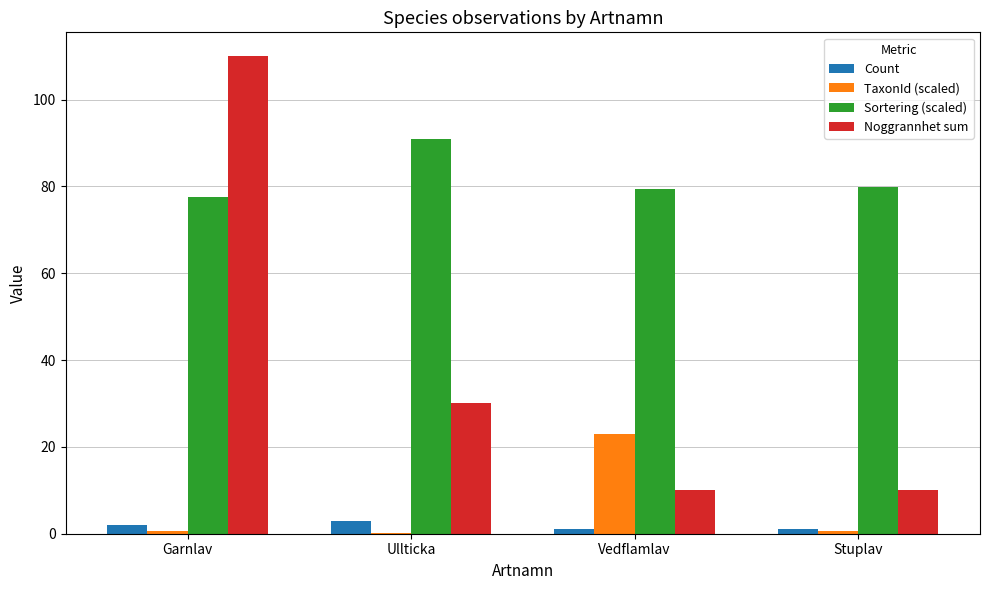

Which series has the widest spread of values?

Noggrannhet sum